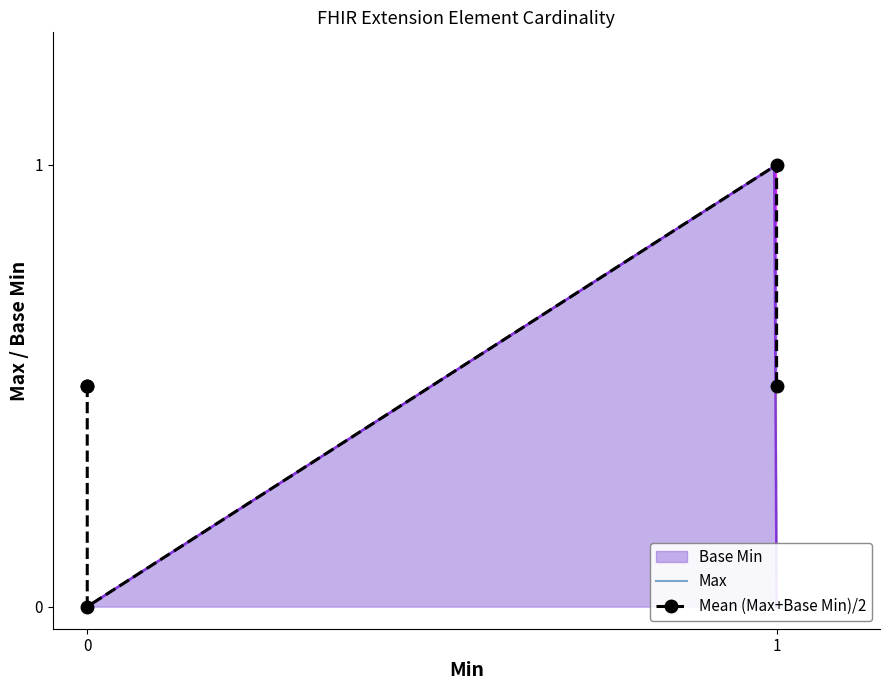

True or false: Max and Base Min intersect in this chart.

False